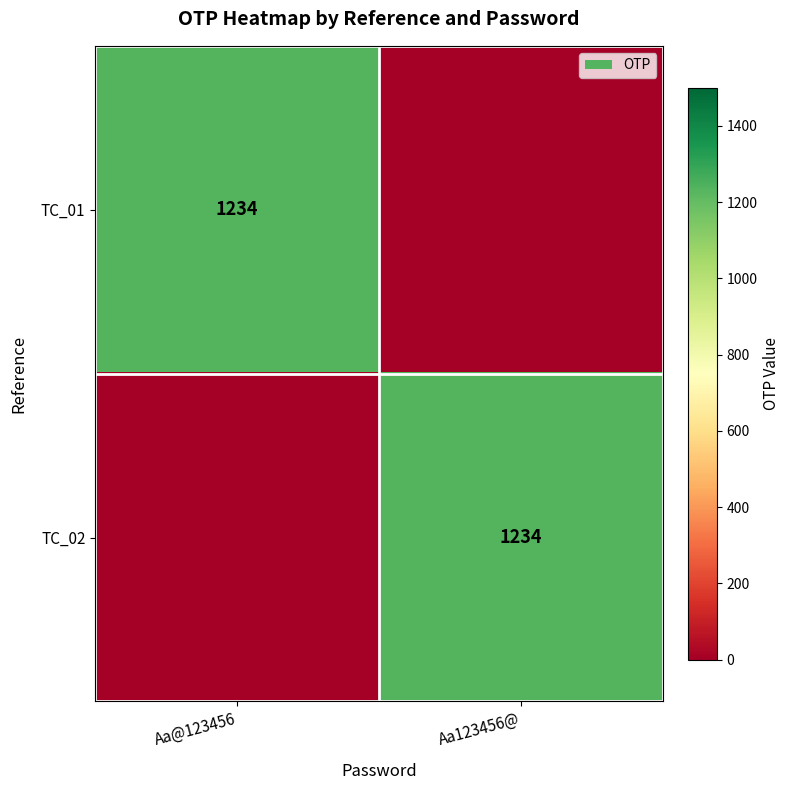

Is it true that TC_02 equals 1234 at Aa123456@?

True